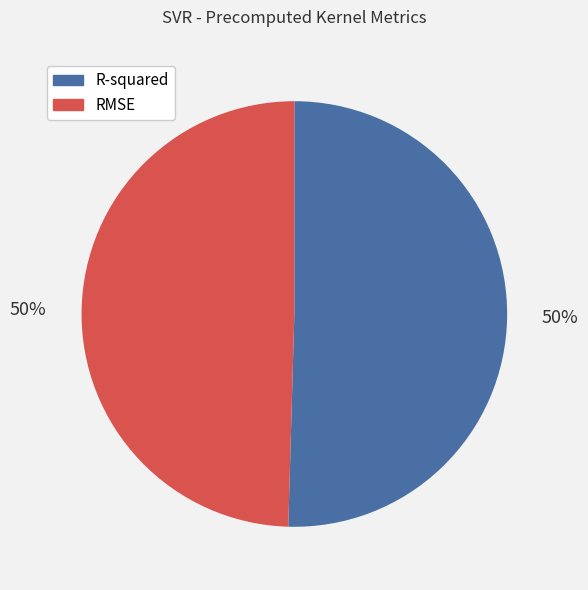

To the nearest percent, what portion does RMSE represent?

50%